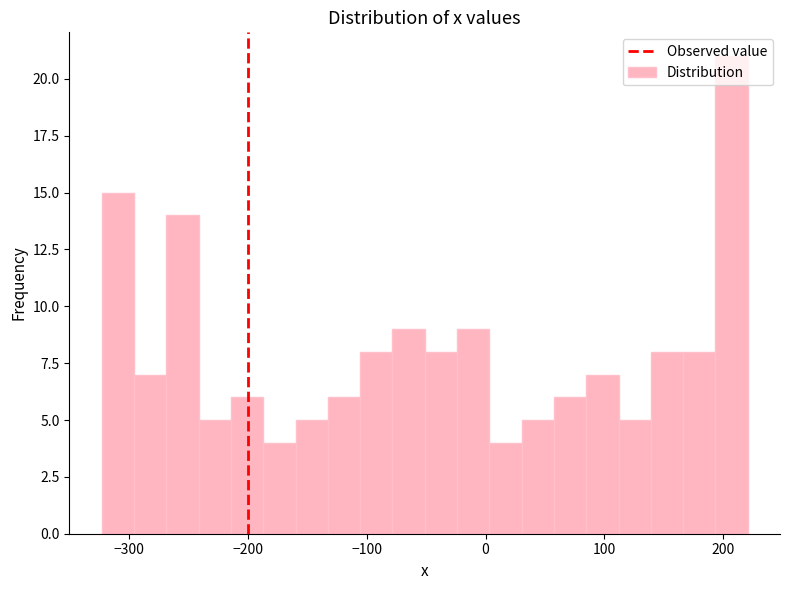

Read against the x-axis, roughly where is the centre of the tallest bar?

210